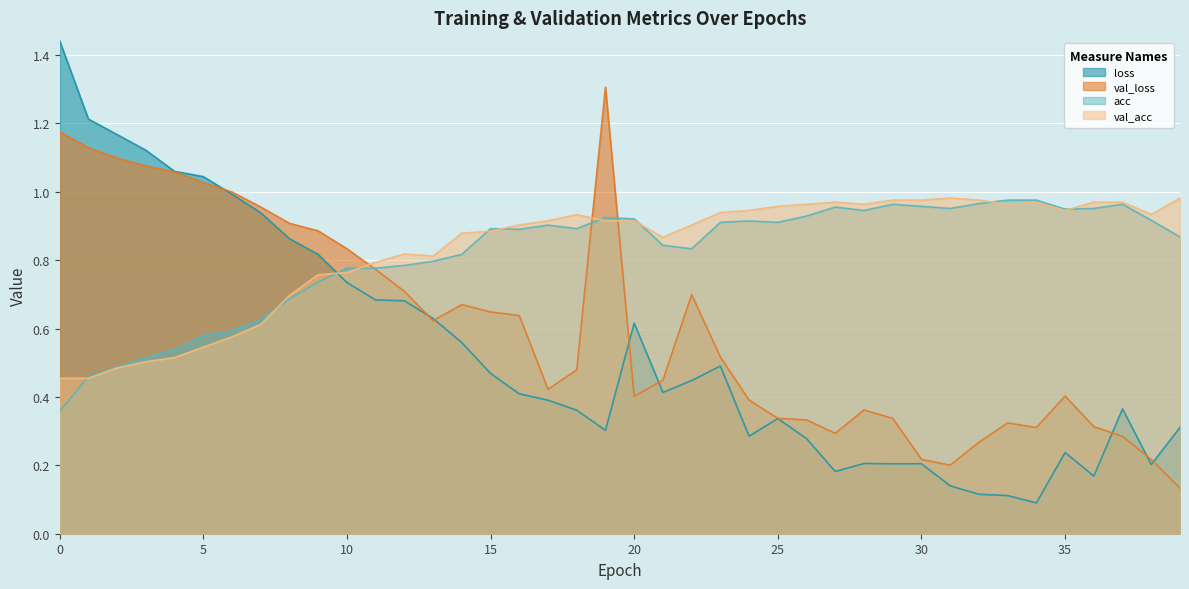

At which category is the sum across all series the highest?

19